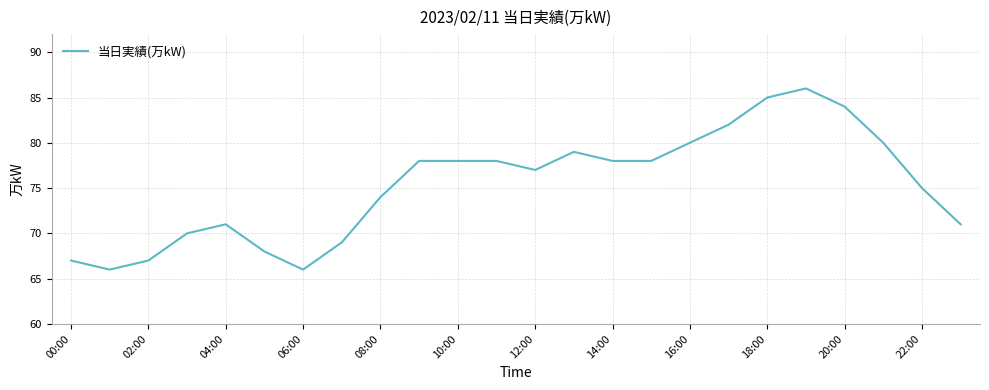

What is the minimum value shown in the chart?

66